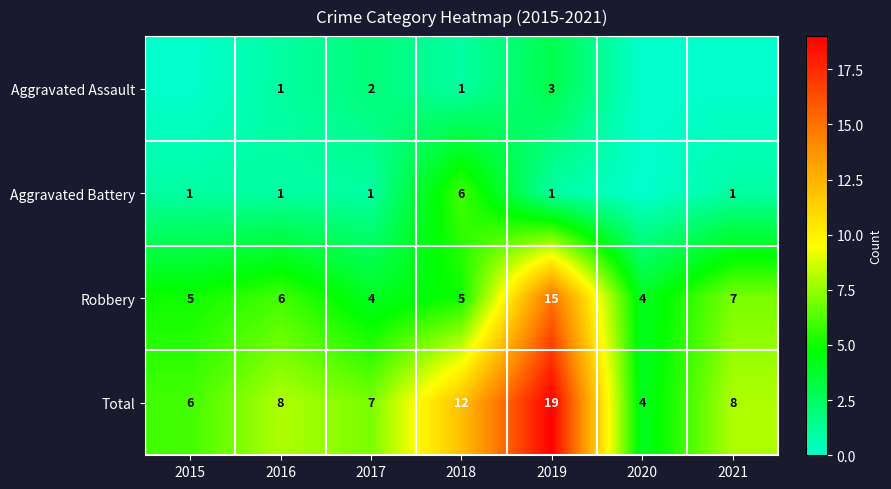

What is the difference between the maximum and minimum values in the Robbery series?

11